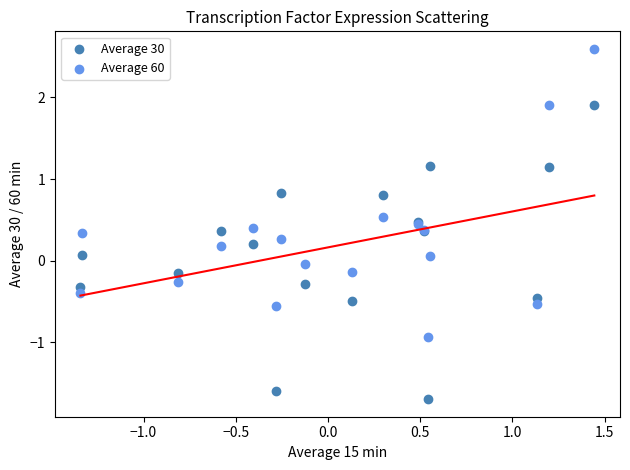

What is the X range (max minus min) for the scatter plot?

2.8